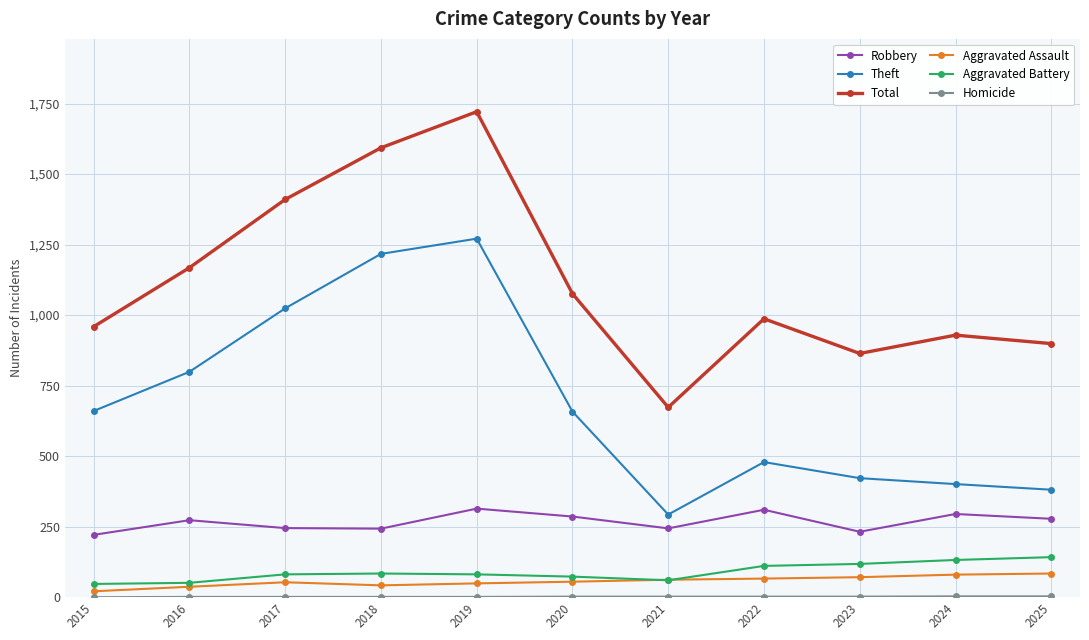

Which series has the largest total across all categories?

Total